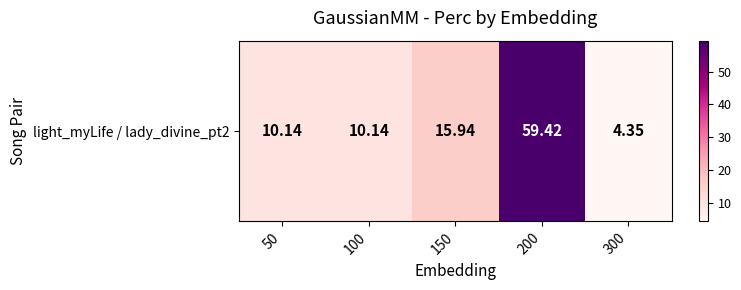

What is the sum of the values at 50 and 300?

14.5